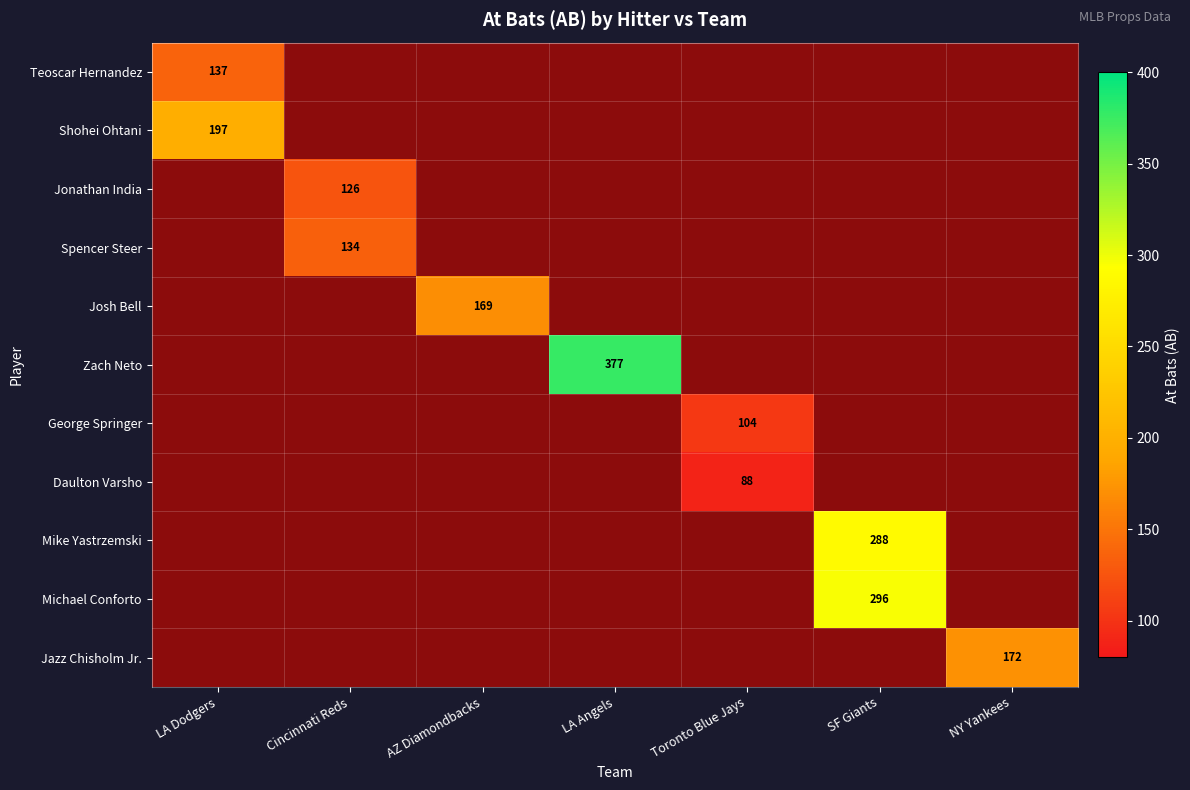

Is the value of Mike Yastrzemski at Cincinnati Reds greater than the value of Shohei Ohtani at Toronto Blue Jays?

No